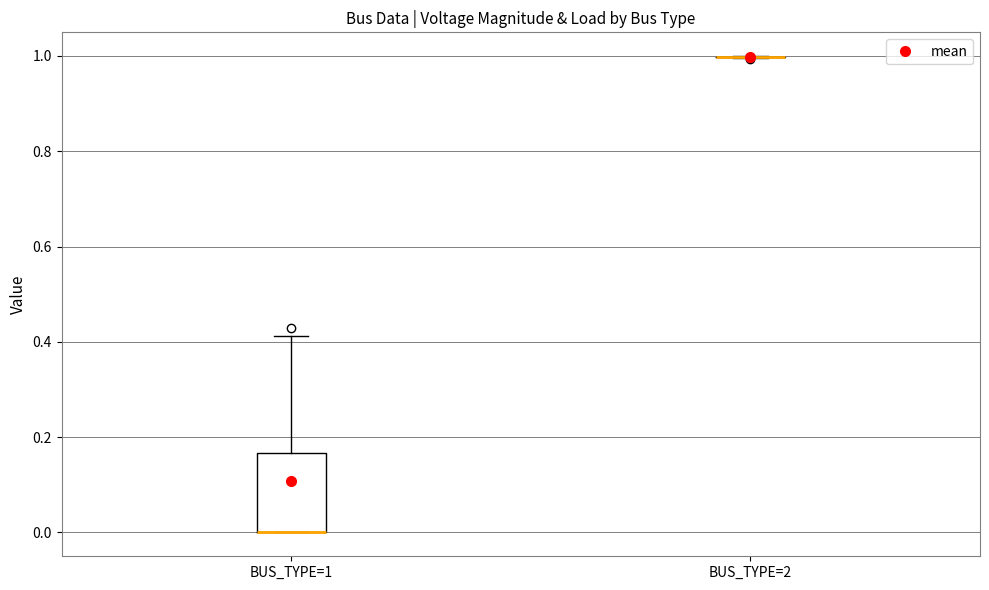

Reading left to right, transcribe this box plot: for each box, give where its median line is, the range the box spans, and where its two whiskers end, as read against the y-axis. The values are not printed on the chart, so give them approximately, as read against the axis.

BUS_TYPE=1: median 0.00 (drawn on the box's lower edge), box 0.00 to 0.16, whiskers 0.00 to 0.42
BUS_TYPE=2: box collapsed to a line at 1.00, whiskers 1.00 to 1.00